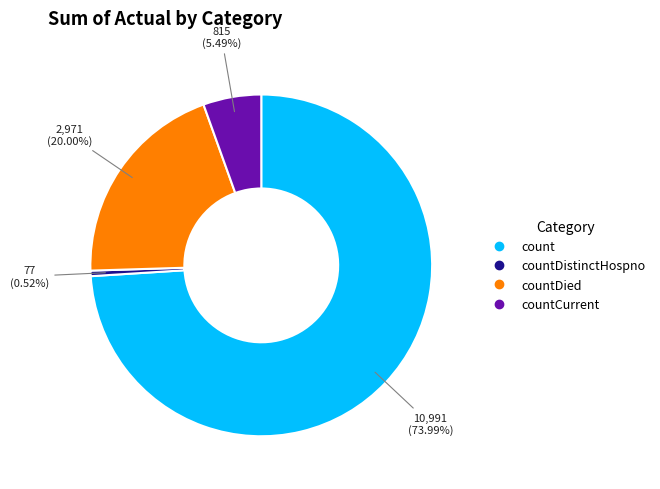

Is there any slice that represents more than half of the pie?

Yes